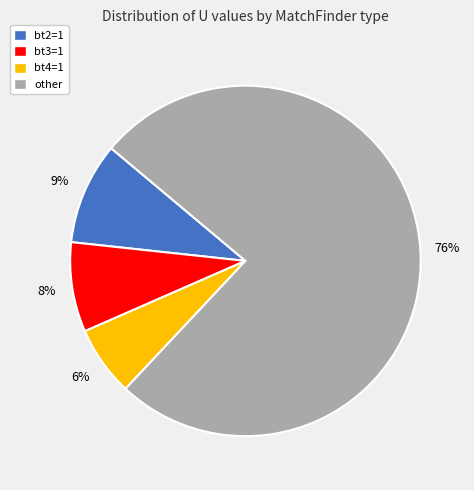

How many slices are in this pie chart?

4